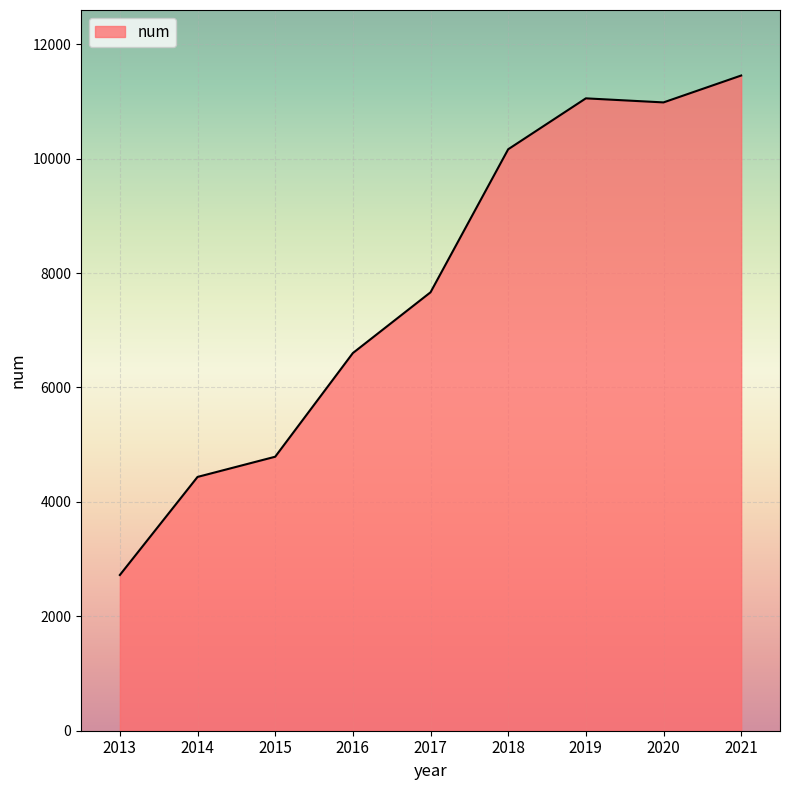

What is the greatest value displayed?

11452